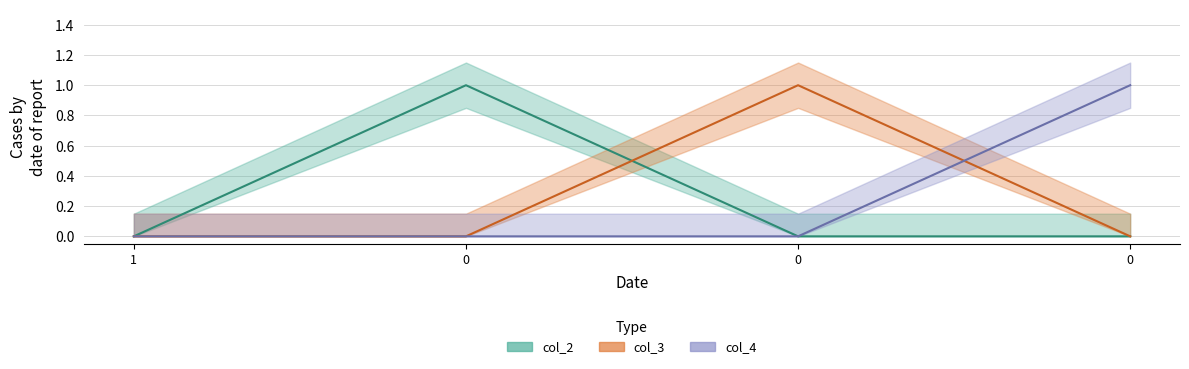

Is it true that col_4 equals -1 at 0?

False